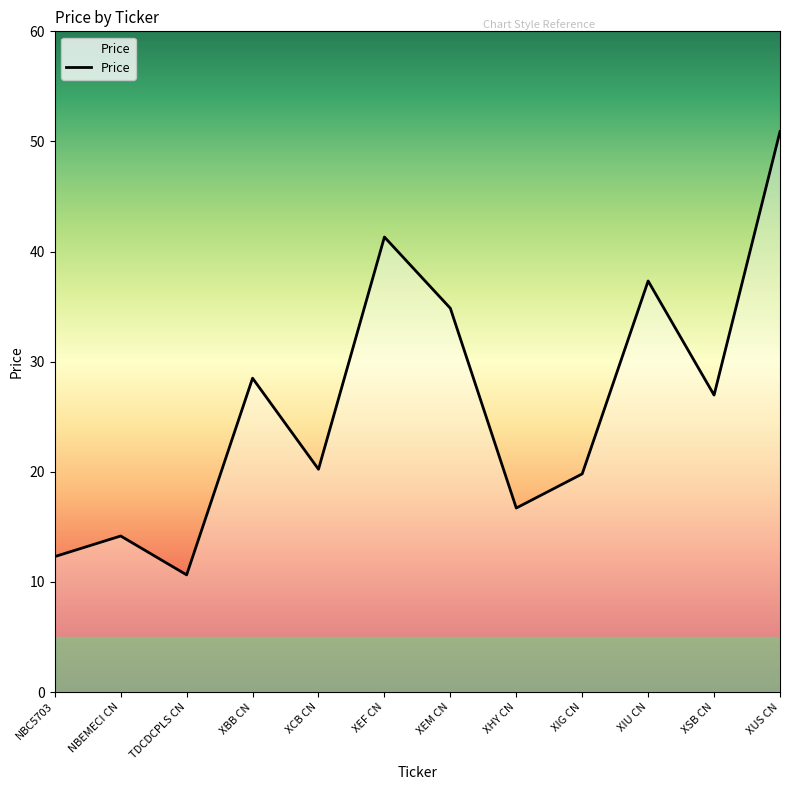

Reading left to right, list all the values displayed in this chart.

12.3	14.2	10.6	28.5	20.2	41.3	34.9	16.7	19.8	37.3	27.0	50.9